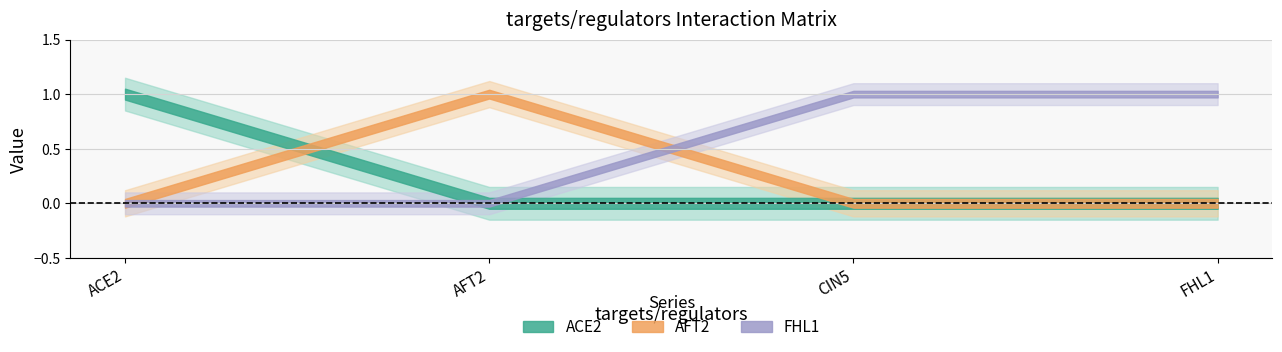

What position from the left is AFT2?

2